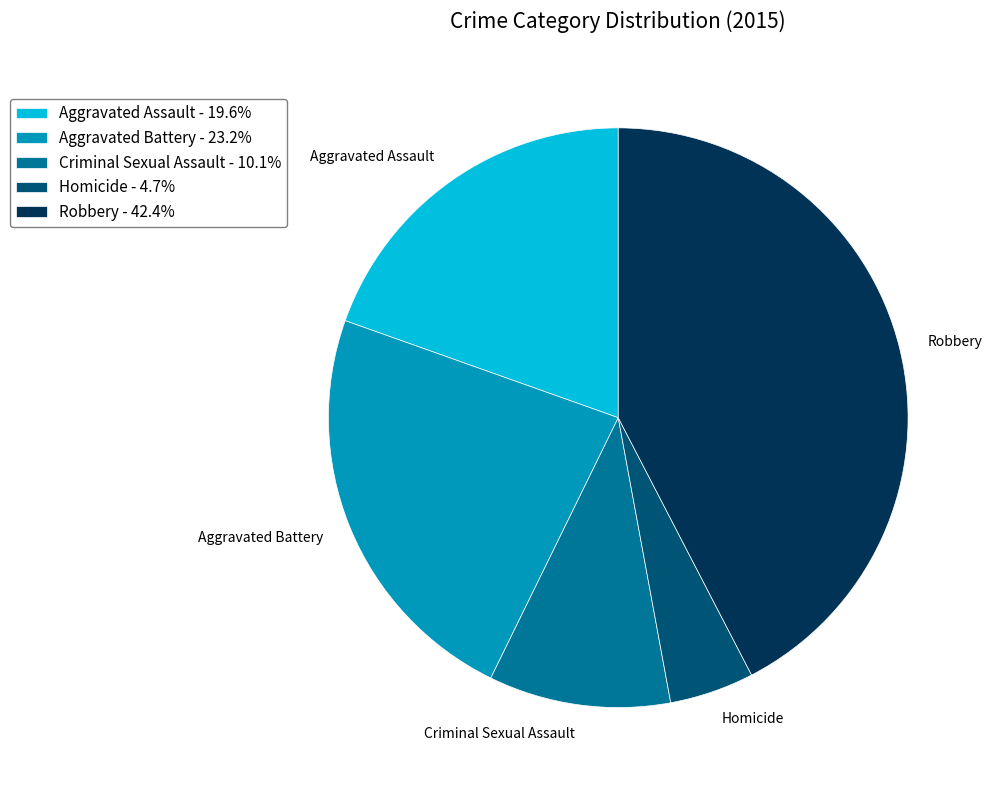

Do Aggravated Assault and Aggravated Battery together represent more than half of the pie?

No